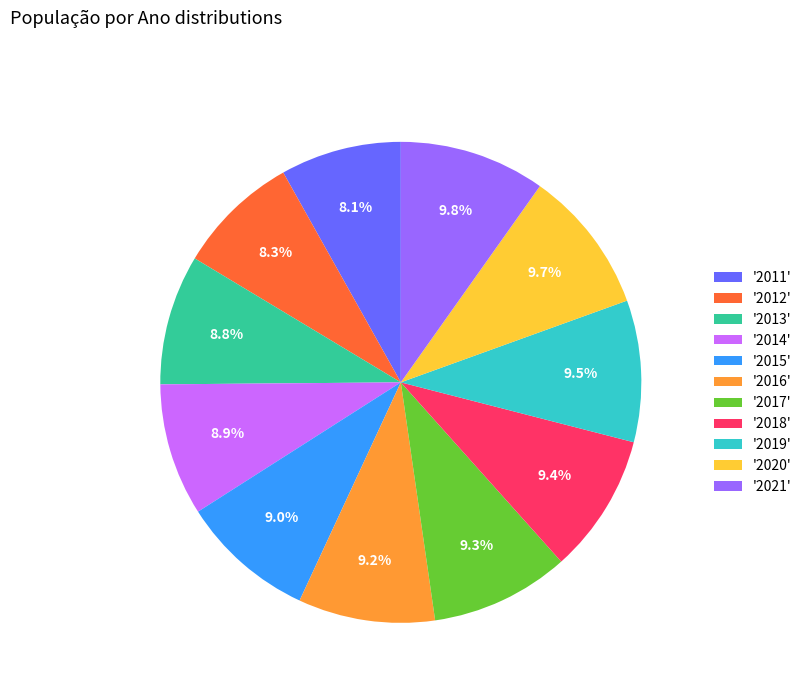

Approximately how many times larger is the value at '2015' compared to '2012'?

1.1